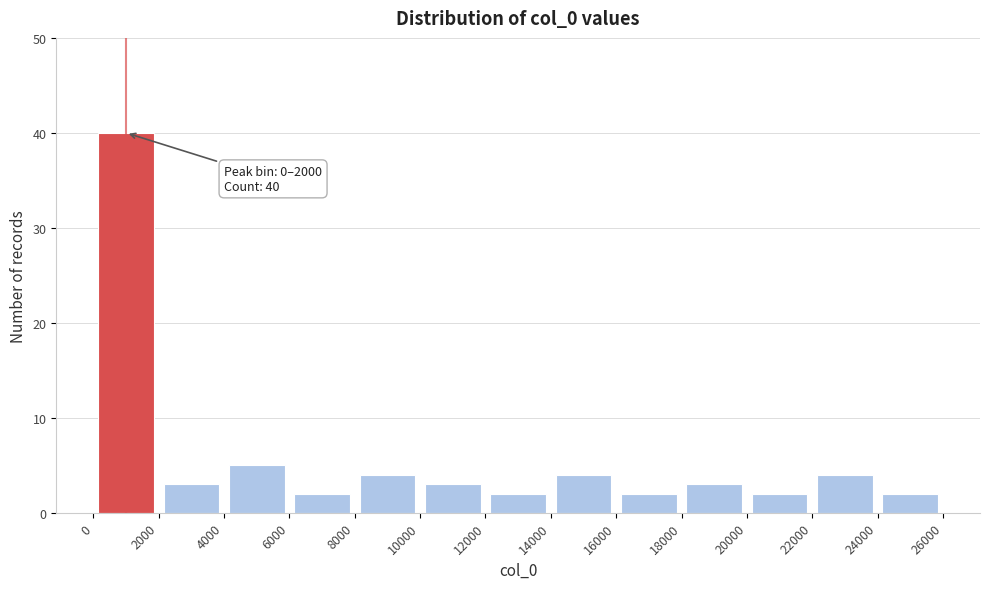

Over which range of the x-axis is the bar tallest?

0 to 2000